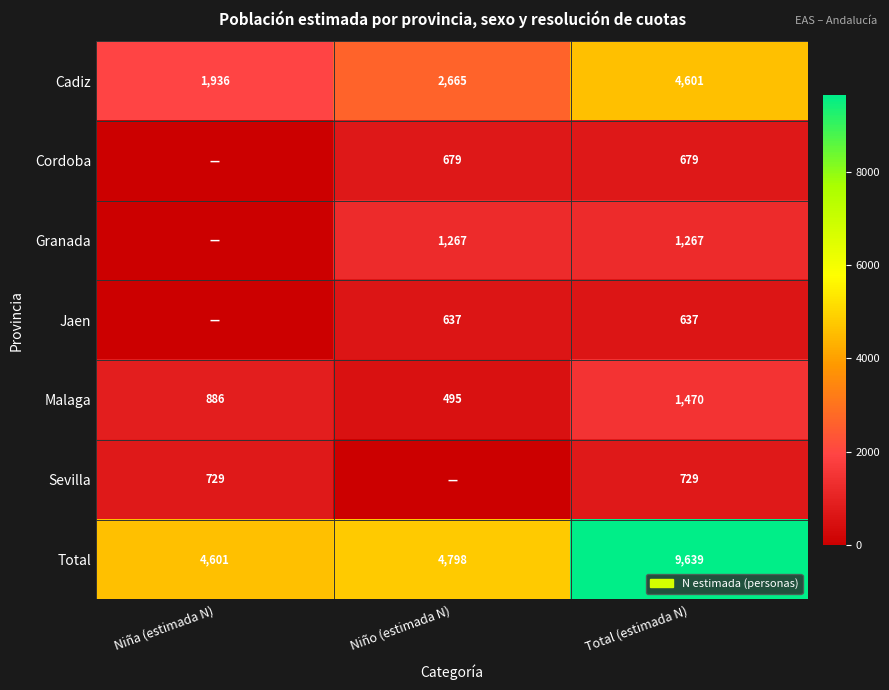

Between Niña (estimada N) and Total (estimada N), which is larger?

Total (estimada N)